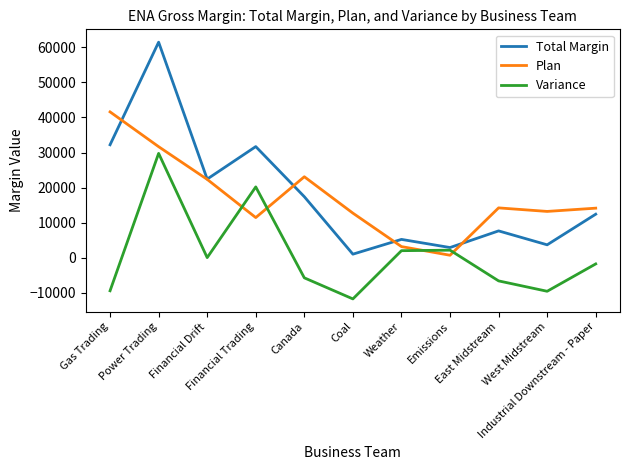

Which series has the widest spread of values?

Total Margin